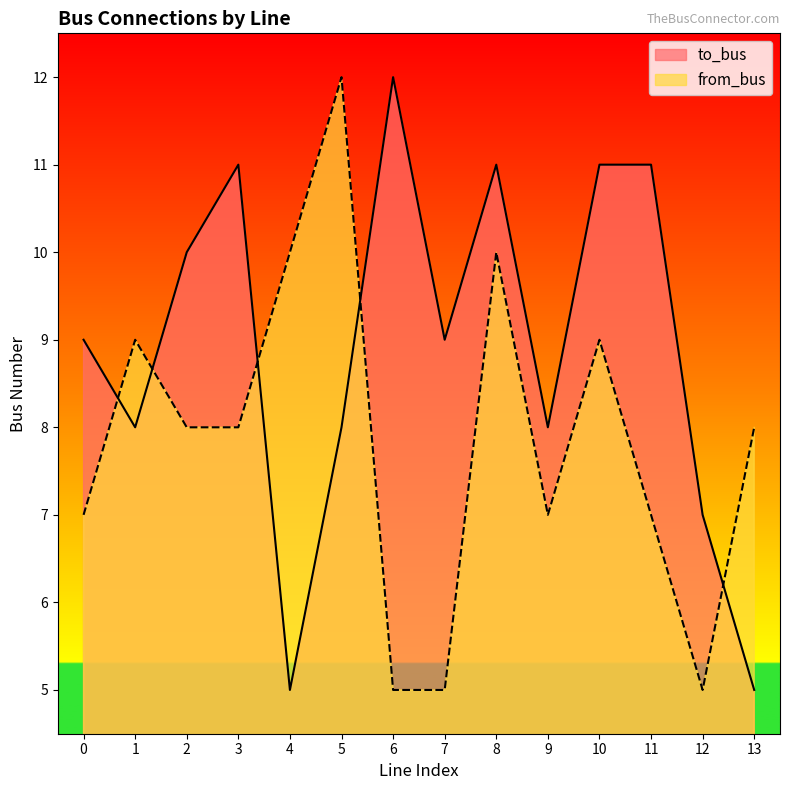

What is the sum of all from_bus values?

110